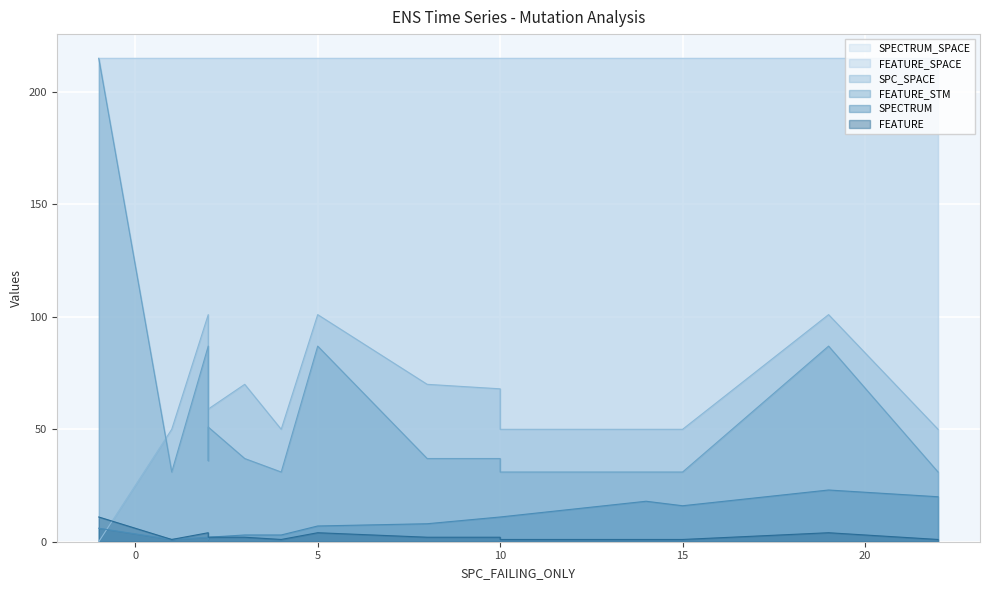

What is the sum of all FEATURE_SPACE values?

4300